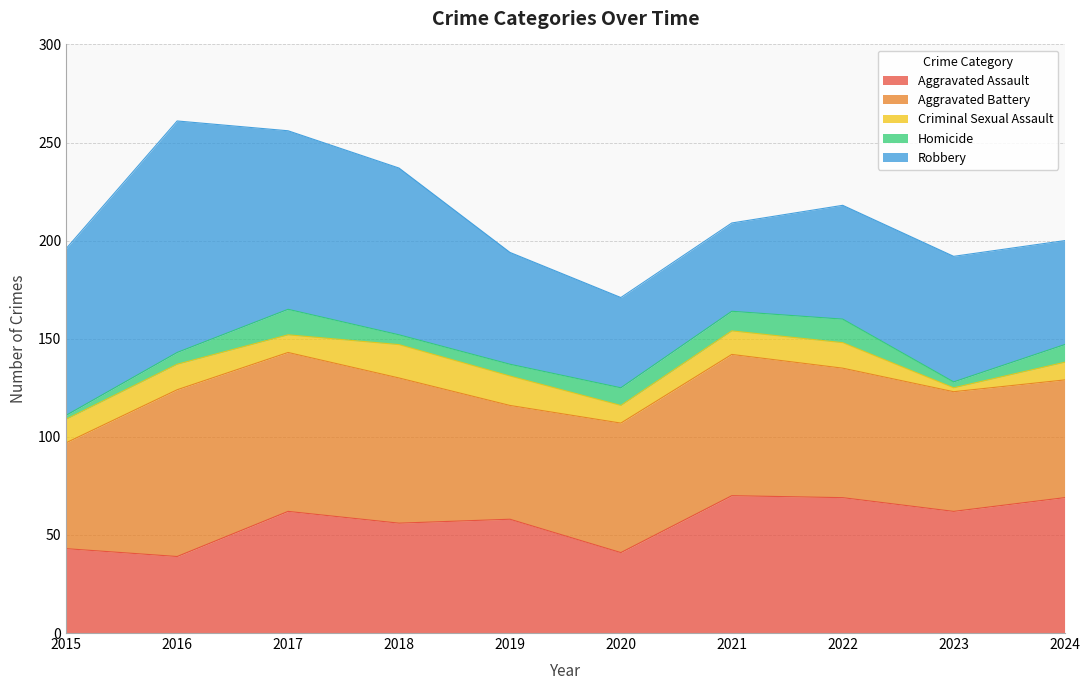

At which label does Homicide reach its minimum?

2015